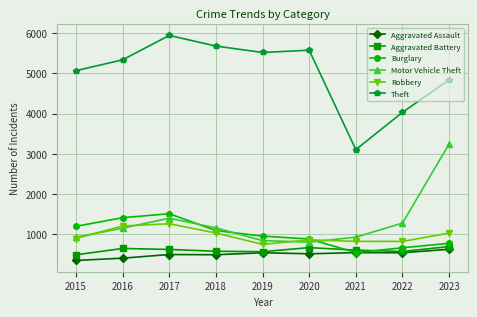

Which series ends up on top after the final intersection of Robbery and Burglary?

Robbery